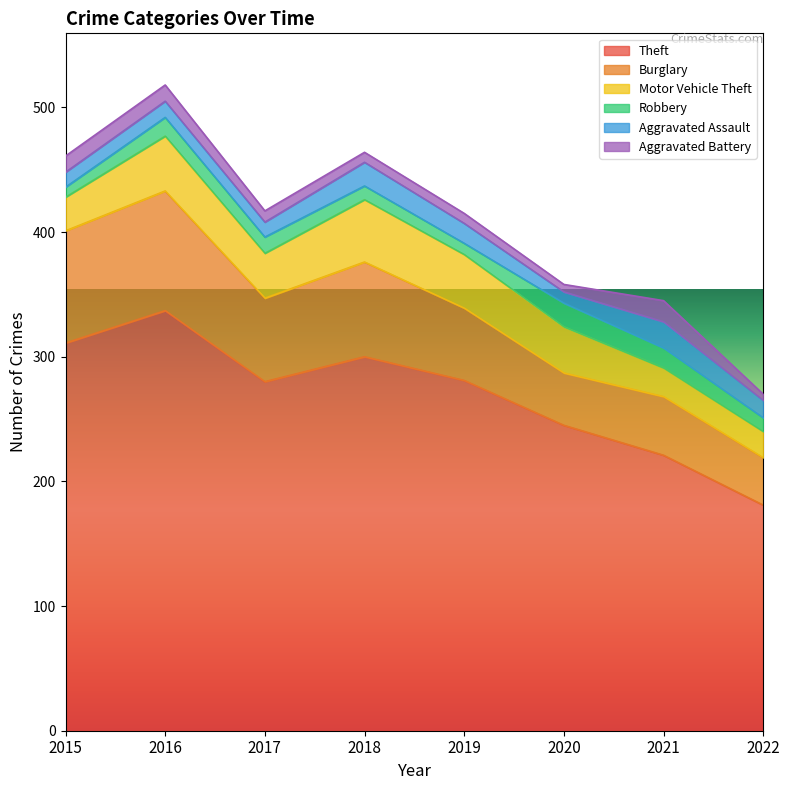

Between 2020 and 2018, which is larger?

2018